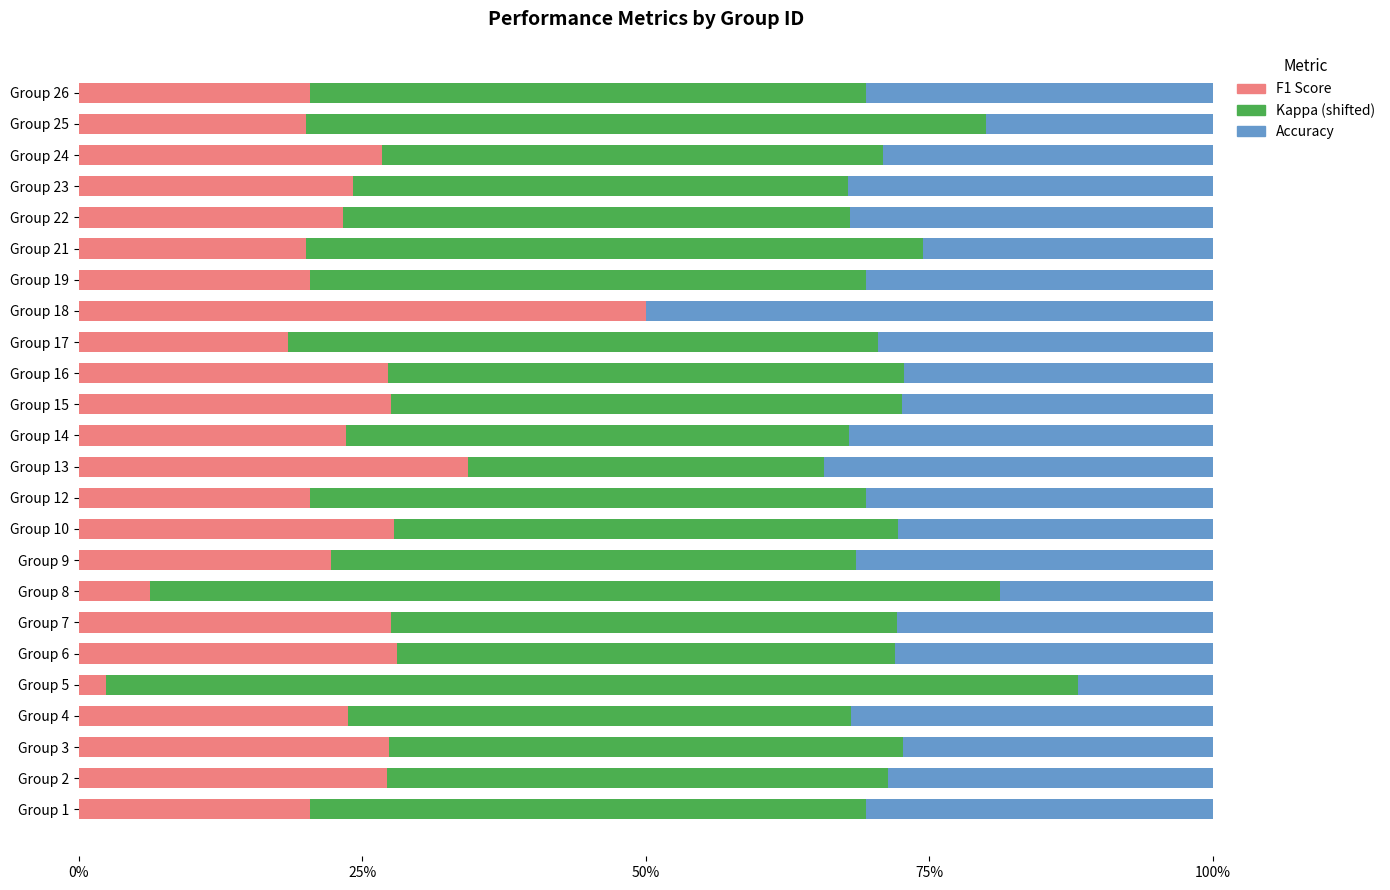

What are all the series names shown in the legend?

F1 Score, Kappa (shifted), Accuracy